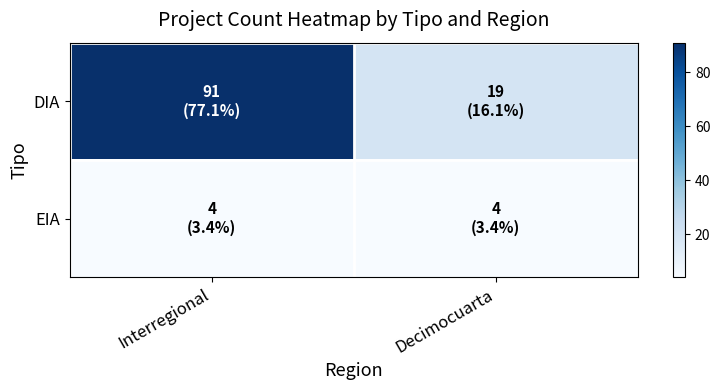

Which category has the lowest value across all series?

Interregional